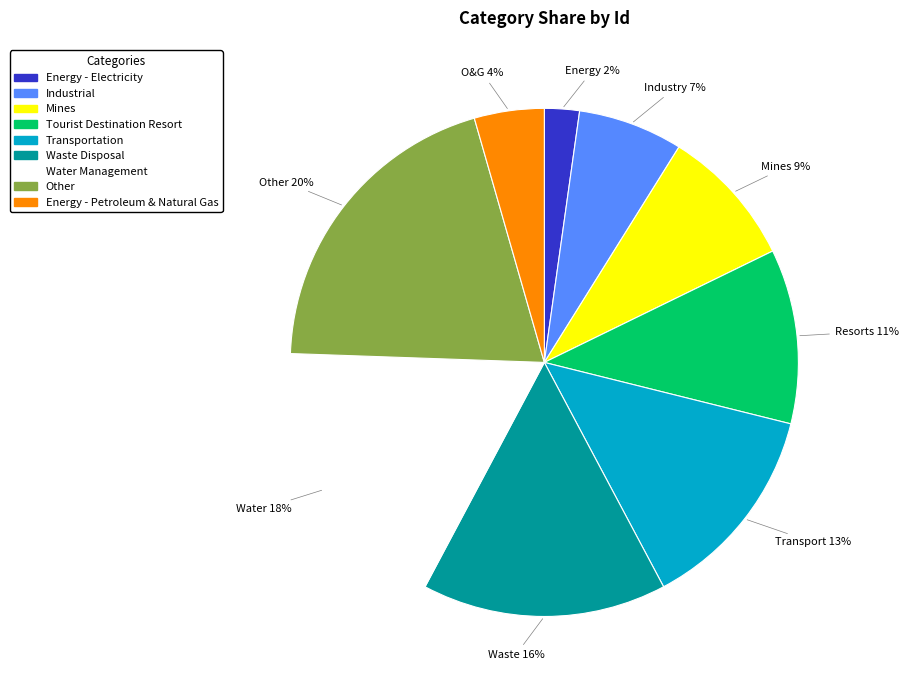

To the nearest percent, what is the difference between the largest and smallest slice percentages?

18%